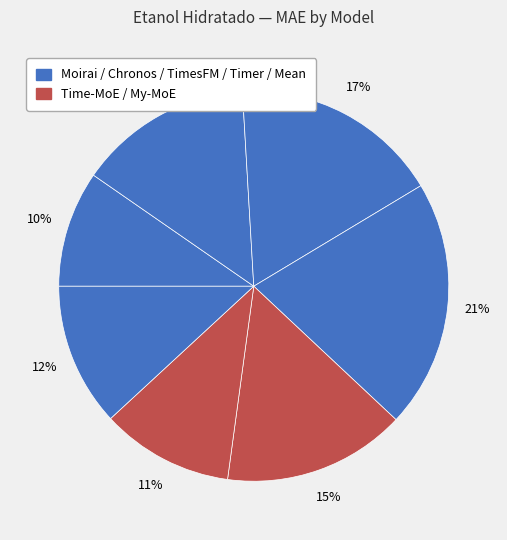

Which slice is the largest?

Timer